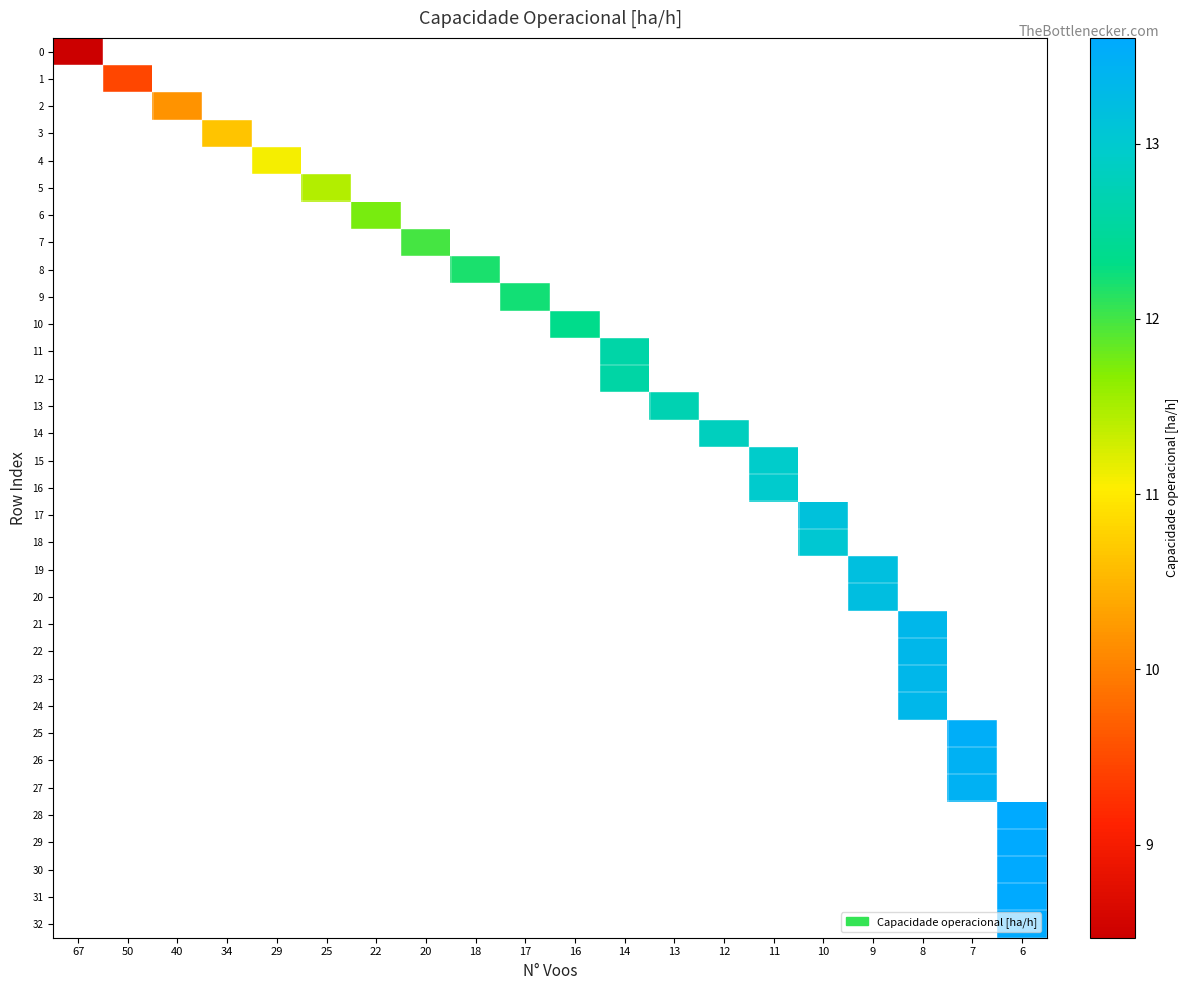

How many values in row_21 are above zero?

1